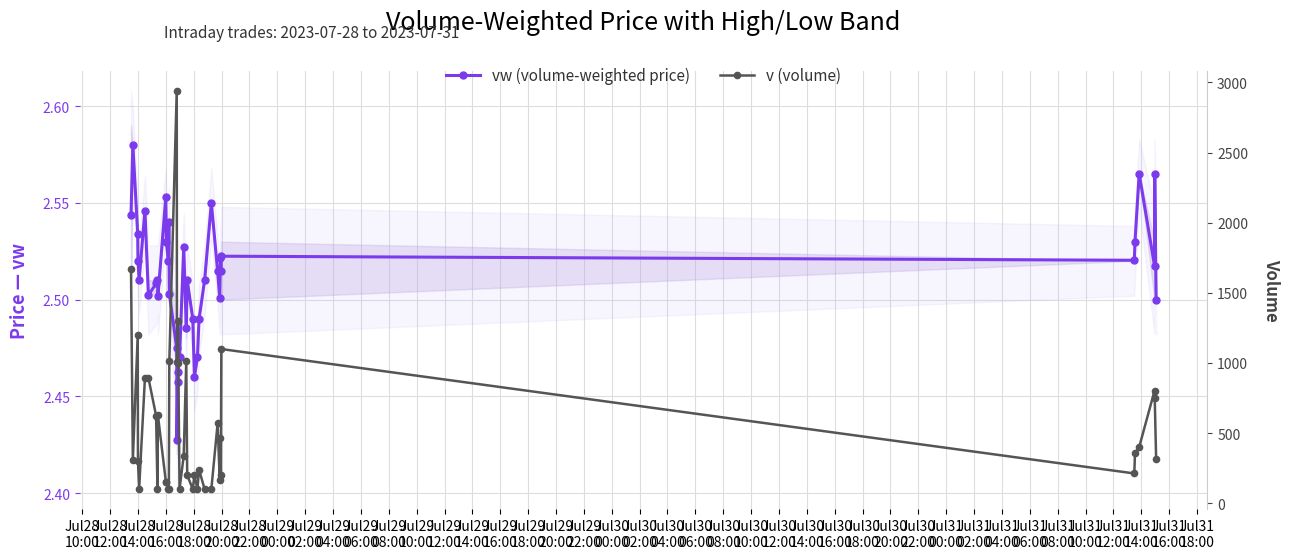

What are all the series names shown in the legend?

vw (volume-weighted price), v (volume)